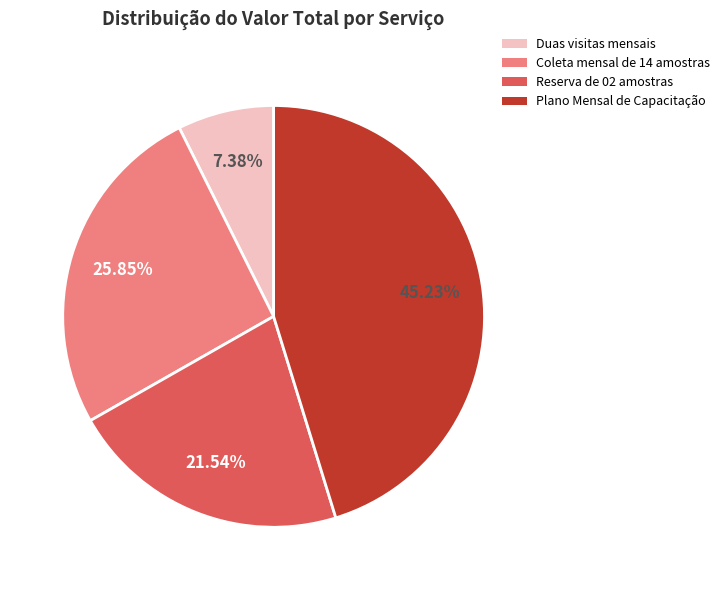

The Plano Mensal de Capacitação slice represents 45% of the pie. True or false?

True